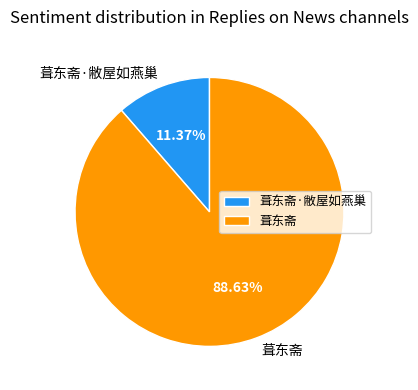

The 葺东斋 slice represents 89% of the pie. True or false?

True